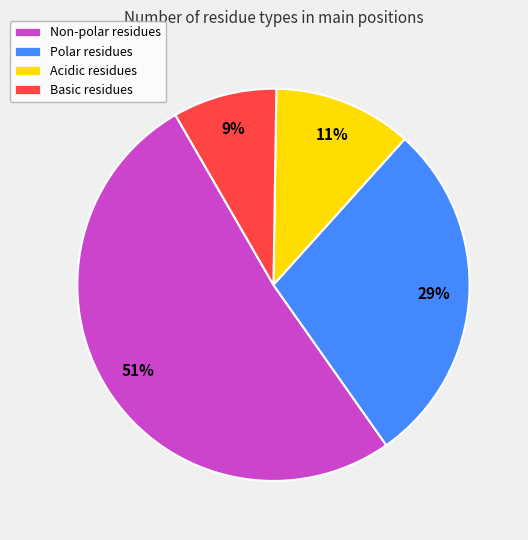

The Non-polar residues slice represents 51% of the pie. True or false?

True